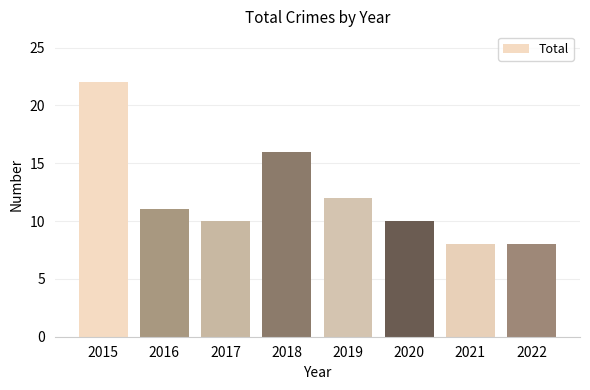

How many bars are there in total?

8